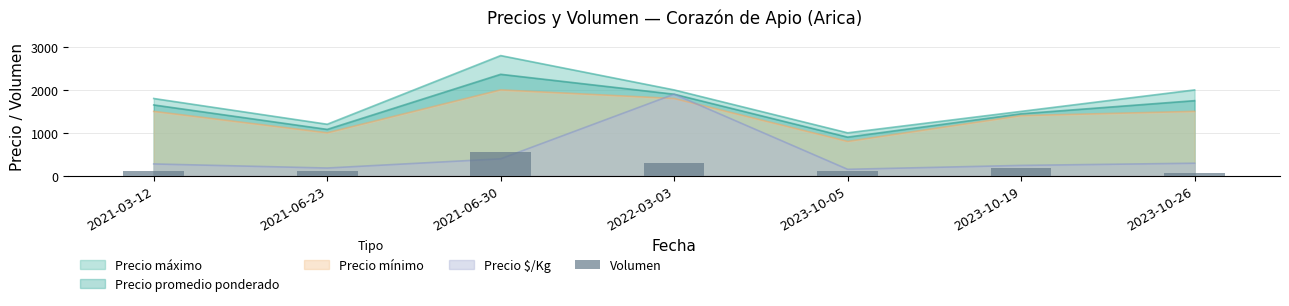

Reading right to left, list all the values displayed in this chart.

60	180	100	300	550	100	120